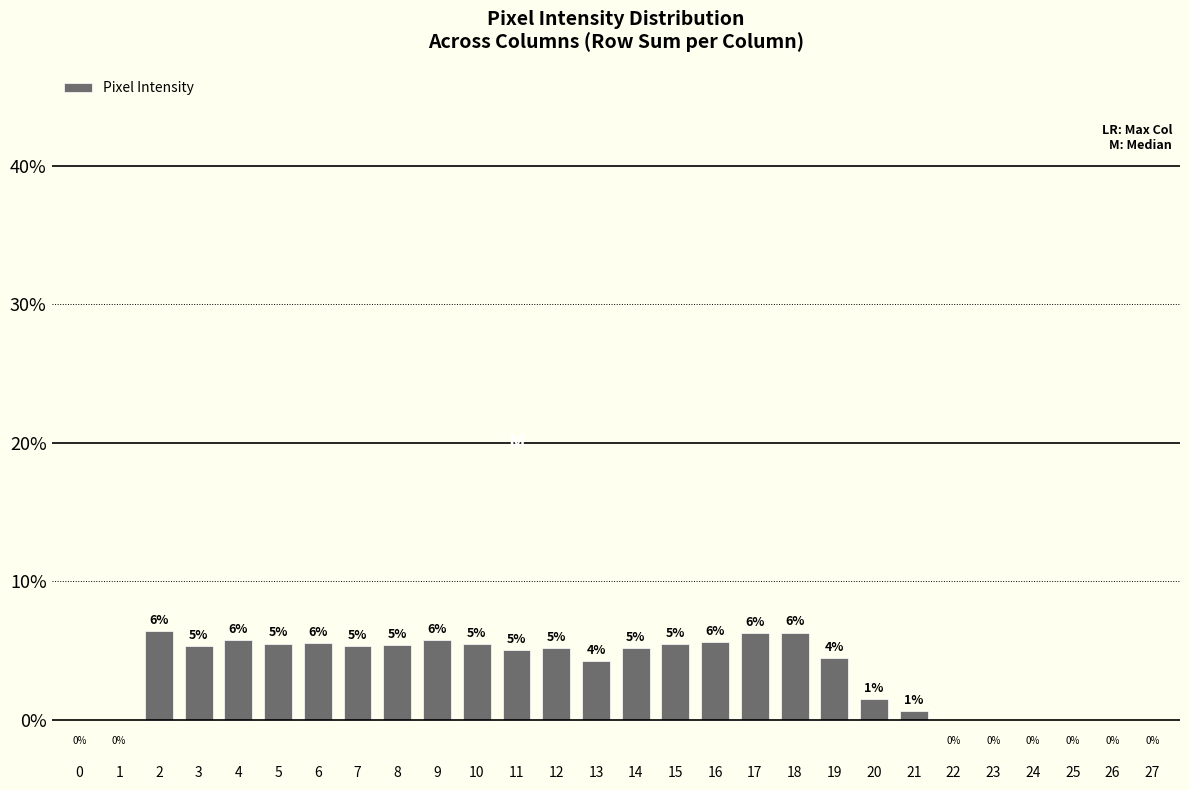

Where is the data nearest to the value 3?

13